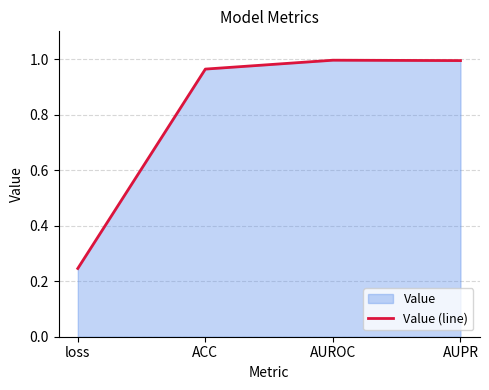

The chart shows a value of 1.0 at ACC. True or false?

True